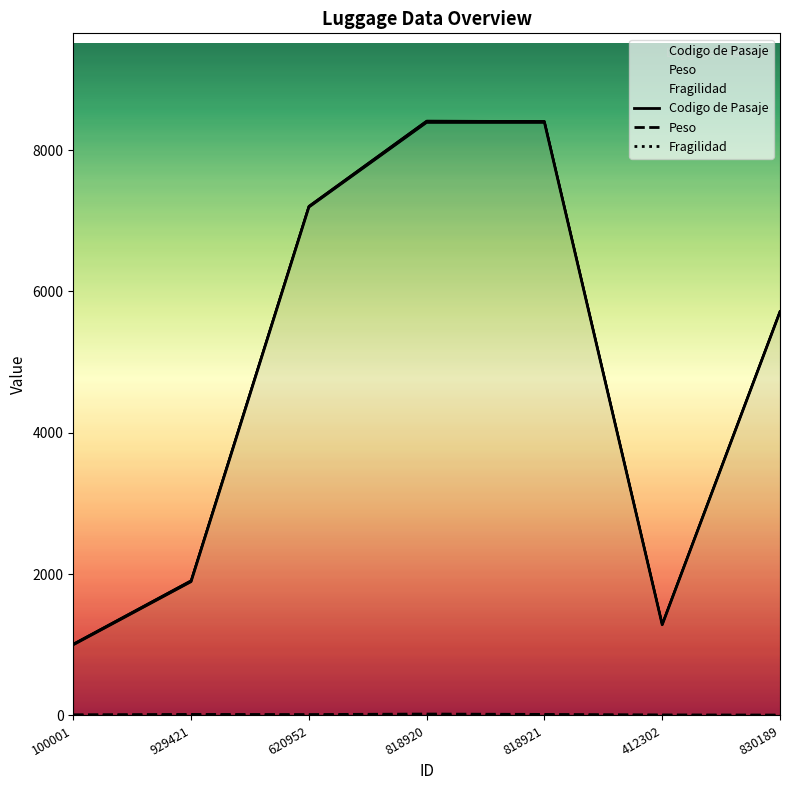

Reading right to left, transcribe all the data shown in this chart.

Codigo de Pasaje: 5712	1284	8392	8392	7193	1894	1001
Peso: 6	8	15	20	13	15	10
Fragilidad: 0	0	1	0	0	0	1